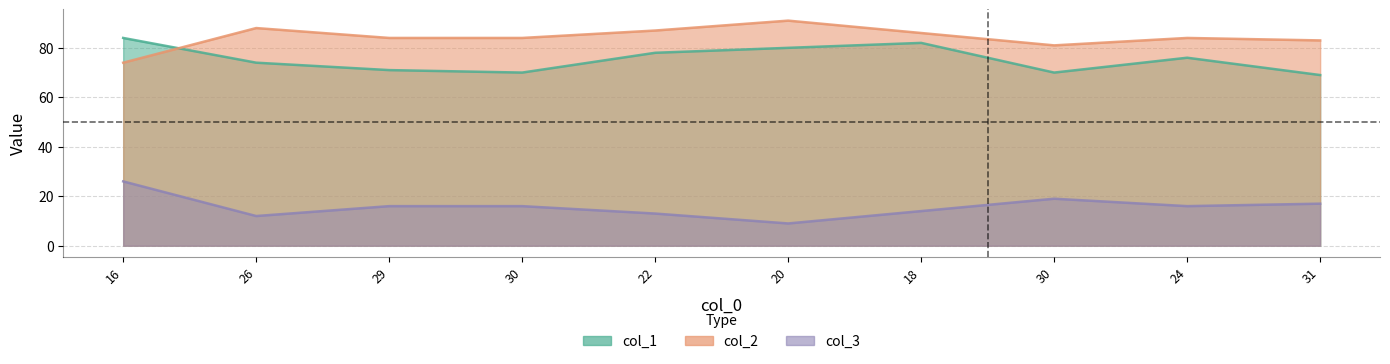

How many data points in col_2 are above 84?

4